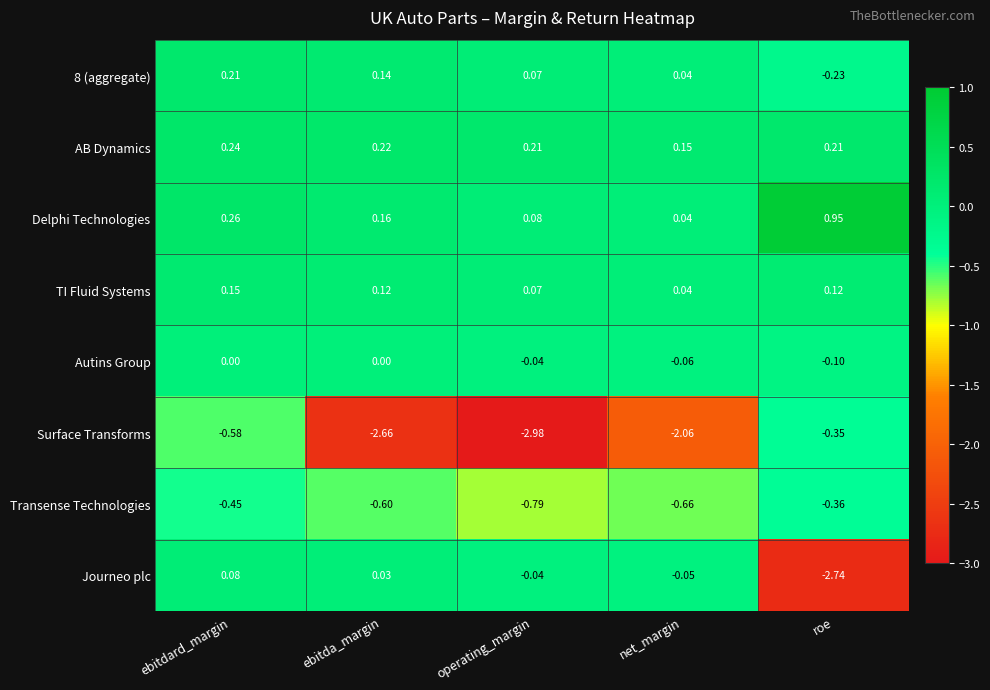

At which label does Journeo plc first exceed 0?

ebitdard_margin